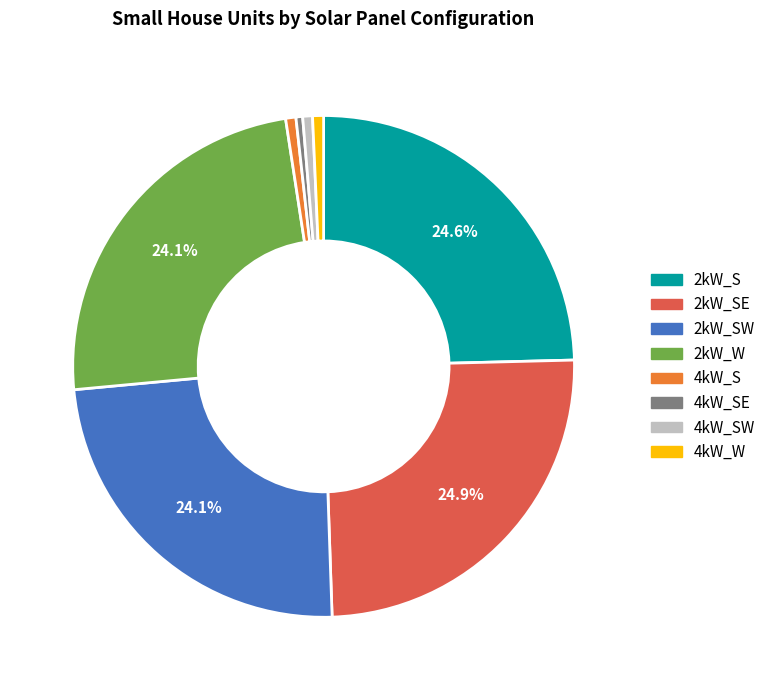

Is there a majority slice in this chart?

No